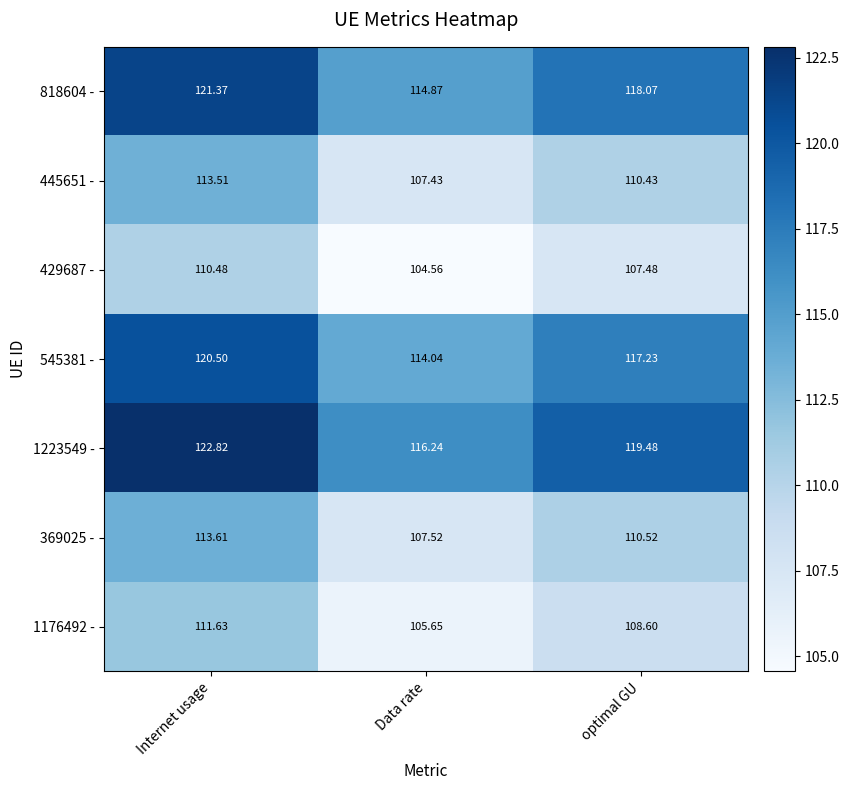

Where does the 1176492 - series first go above 108?

Internet usage